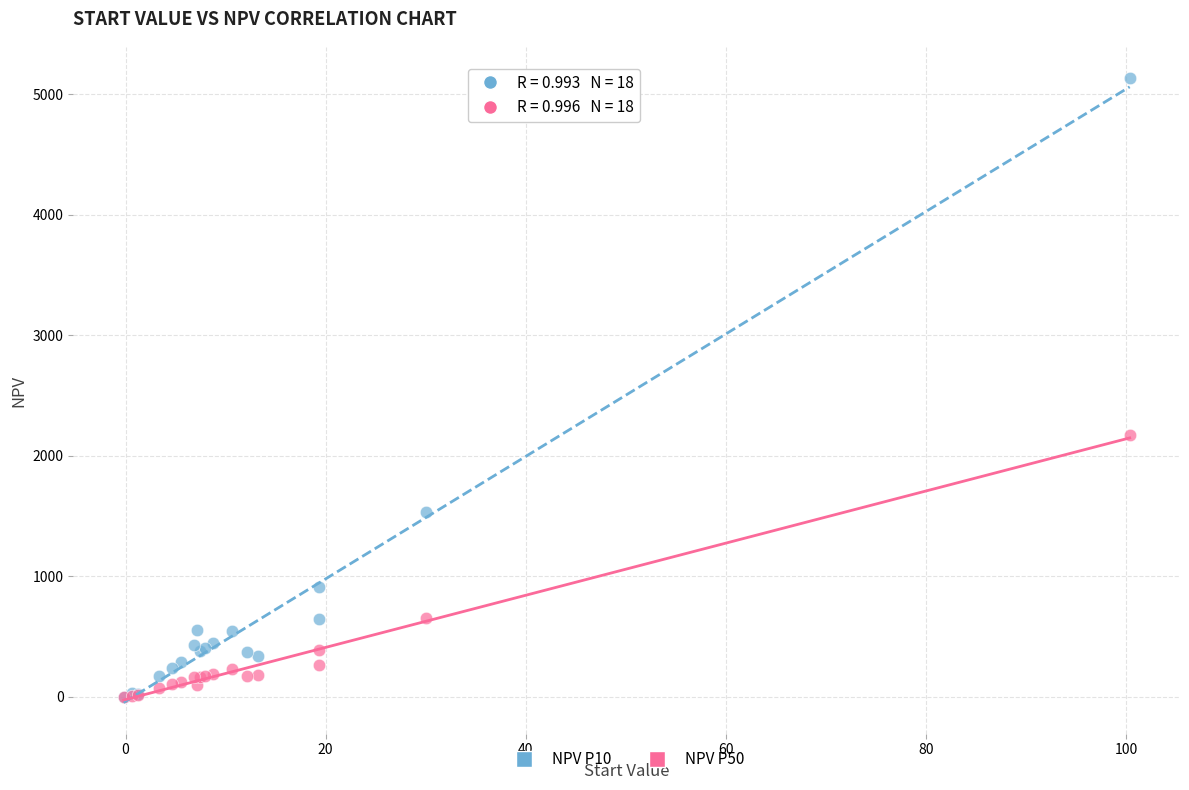

Across all series, what Y value is closest to 2563?

2172.8